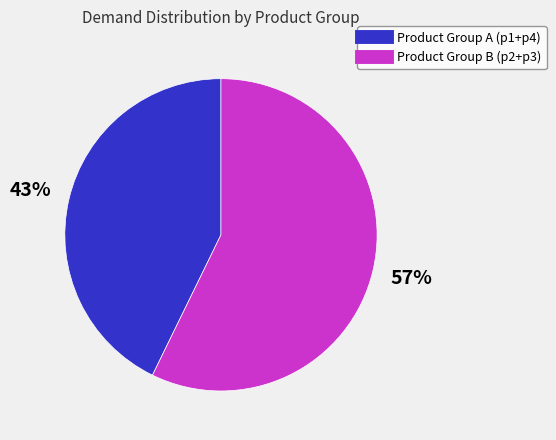

Does any single category account for the majority?

Yes